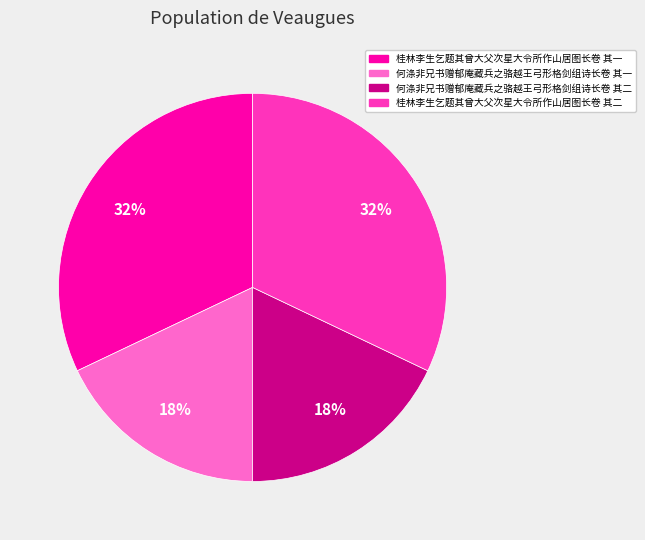

True or false: 桂林李生乞题其曾大父次星大令所作山居图长卷 其二 accounts for 43% of the total.

False